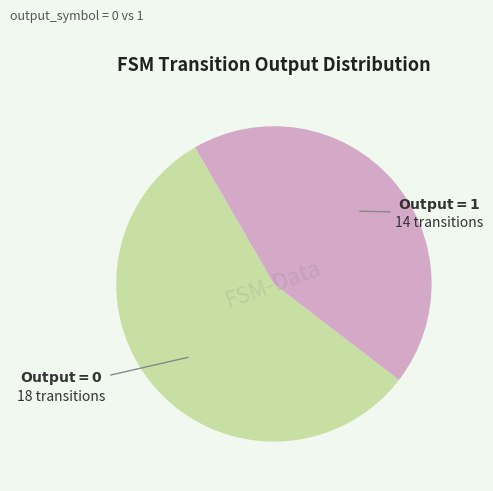

Is there any slice that represents more than half of the pie?

Yes